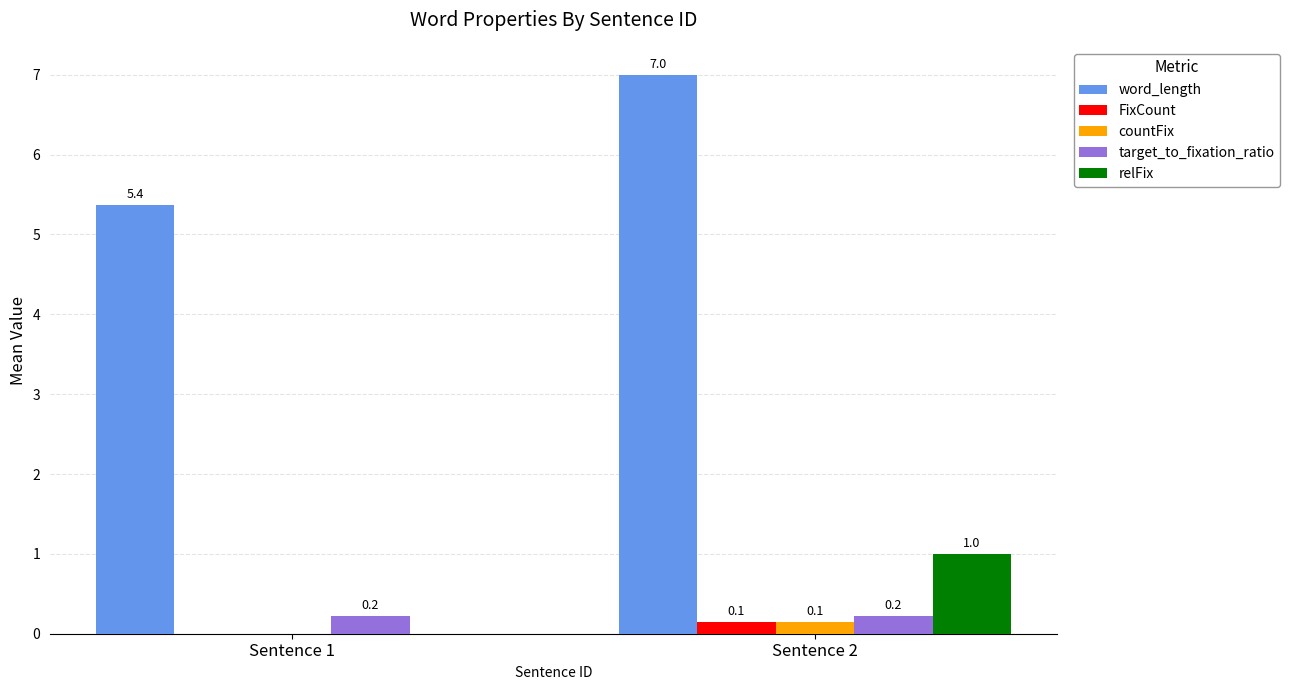

Which series changed the most between Sentence 1 and Sentence 2?

word_length